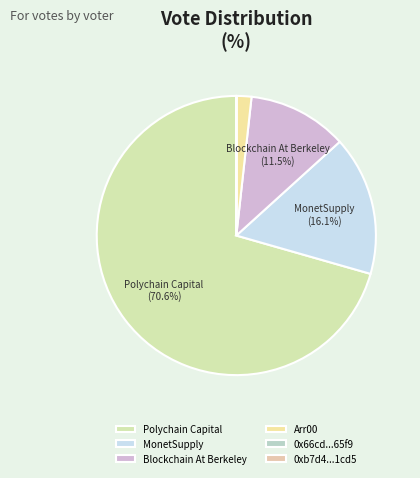

Which category has the smallest portion of the pie?

0xb7d4...1cd5